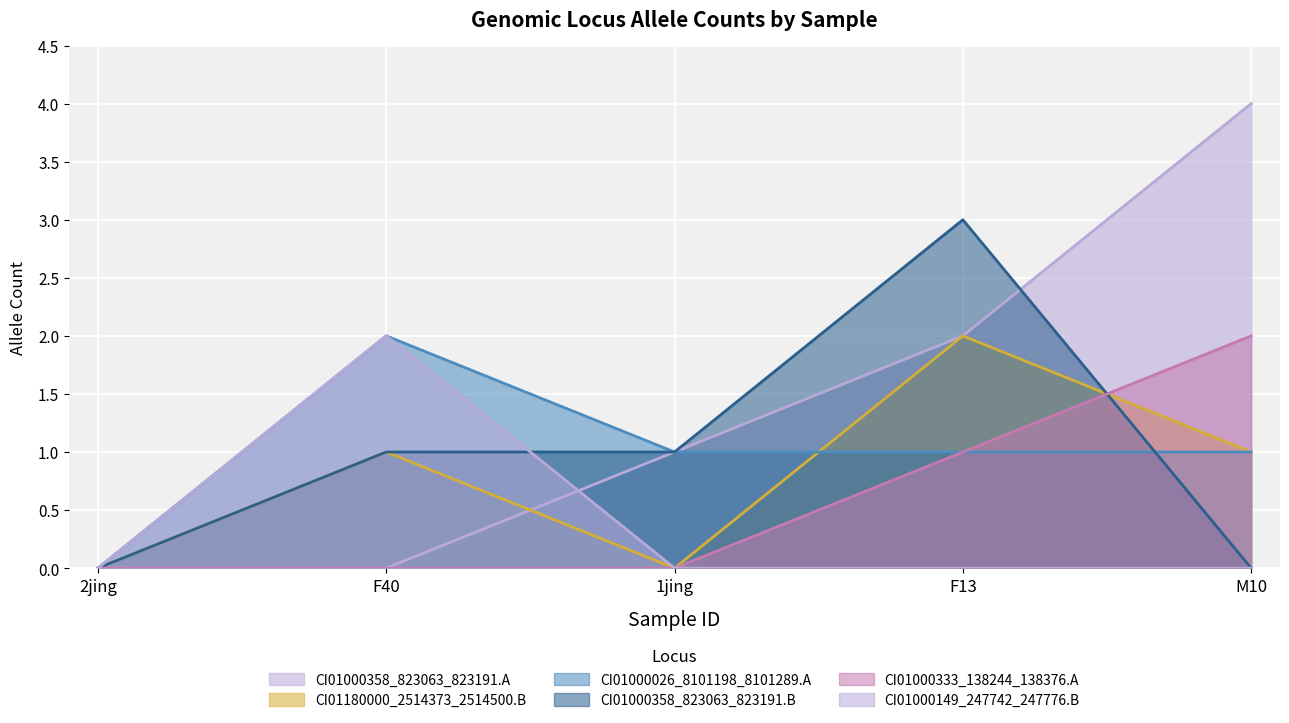

Which series has the largest range (max minus min)?

CI01000358_823063_823191.A